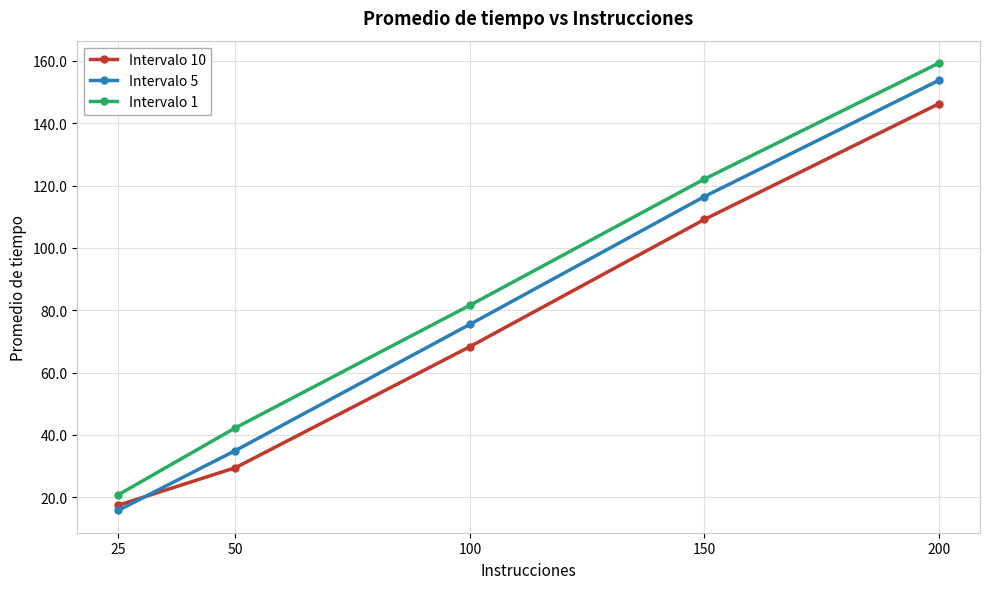

At which label does Intervalo 10 first exceed 68?

100